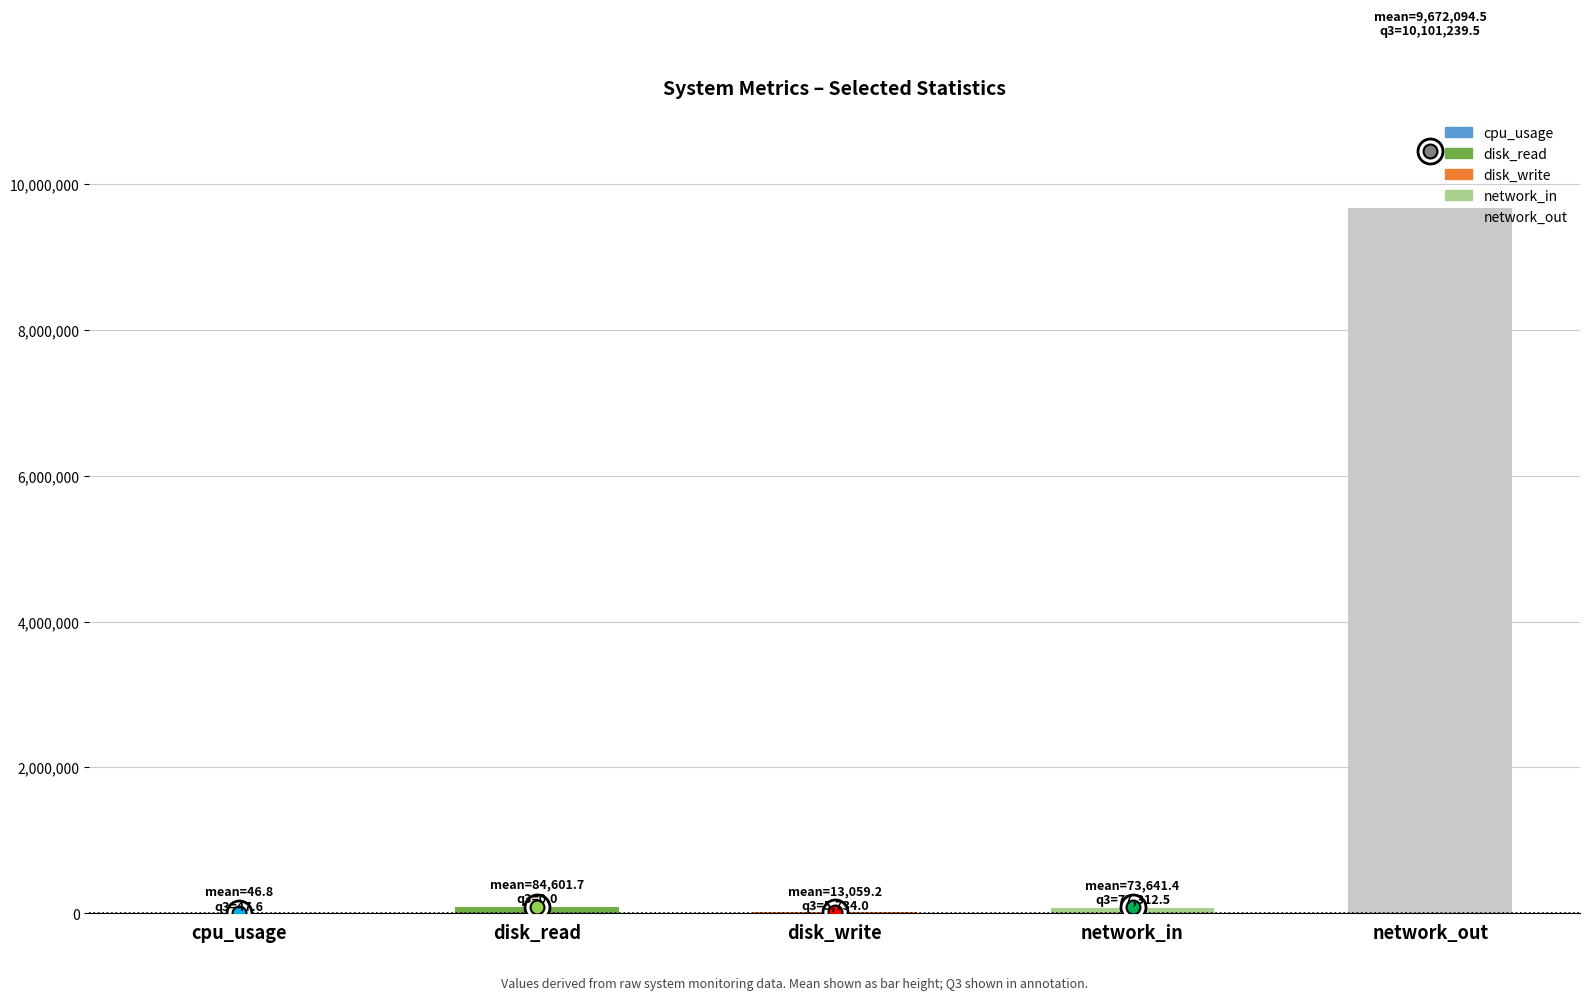

Is it true that the value at network_out is 9672094.5?

True